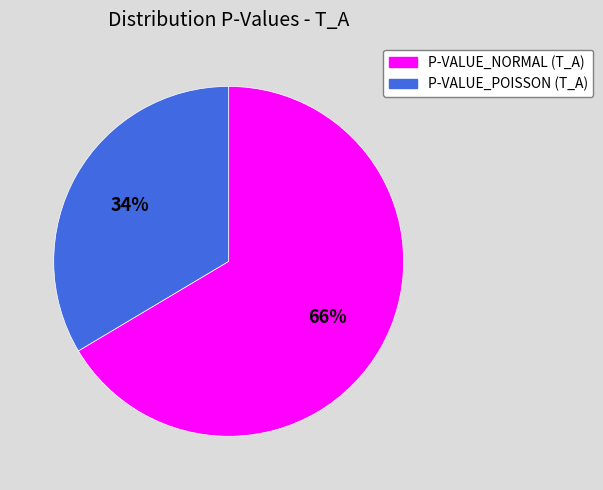

Combined, do P-VALUE_NORMAL (T_A) and P-VALUE_POISSON (T_A) account for over 50%?

Yes